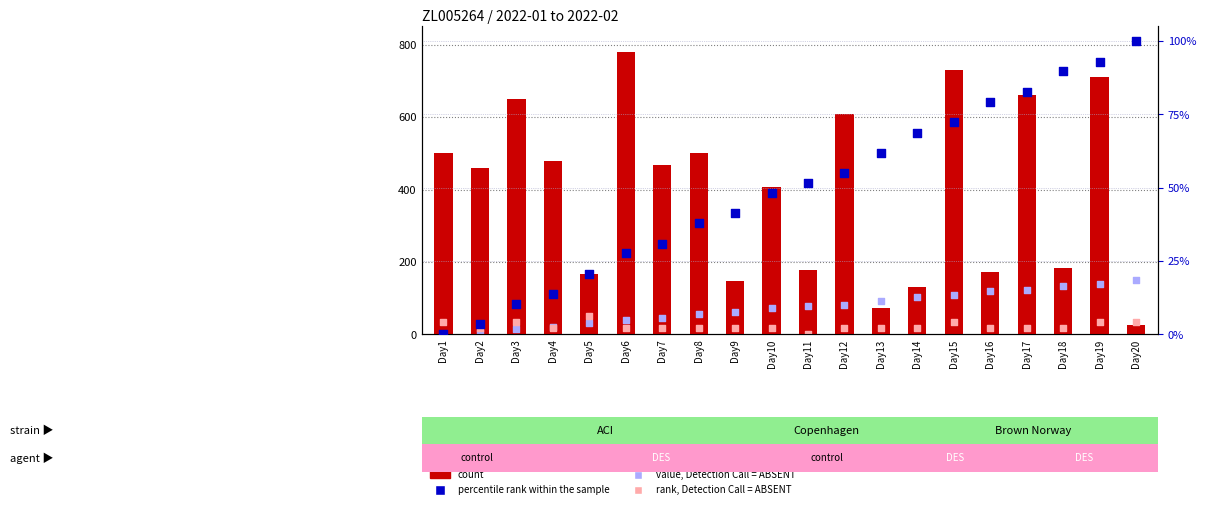

Is the value of rank, Detection Call = ABSENT at Day10 greater than the value of count at Day18?

No